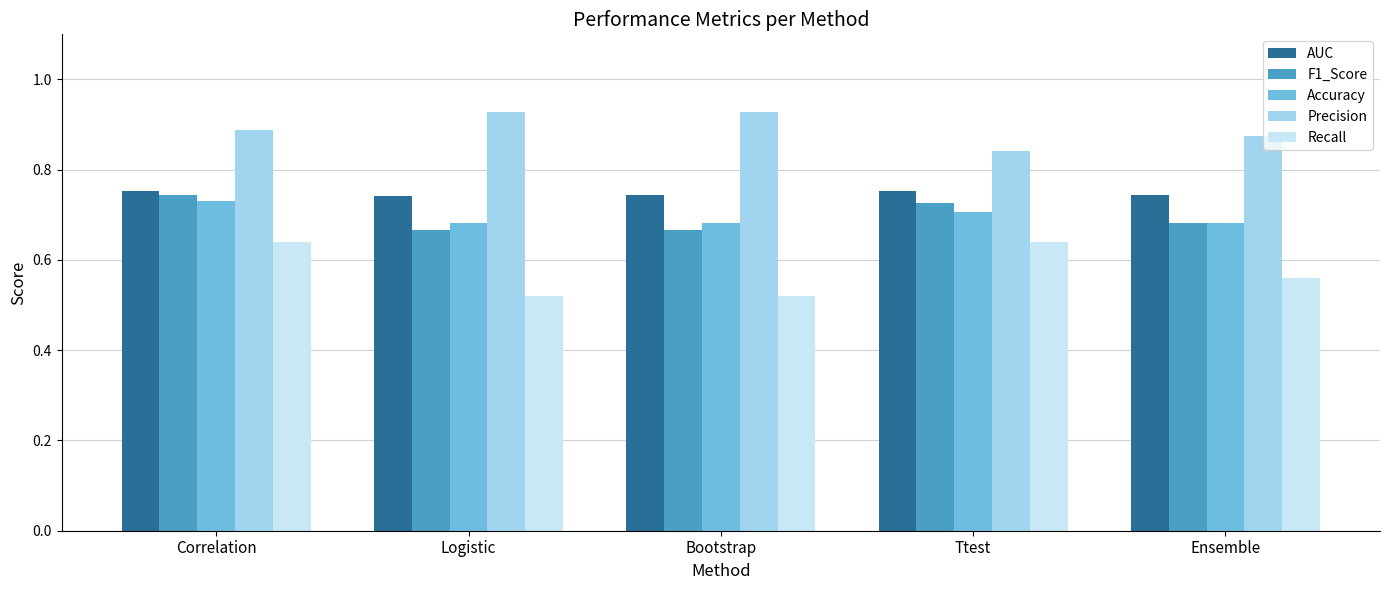

How many groups of bars are there?

5